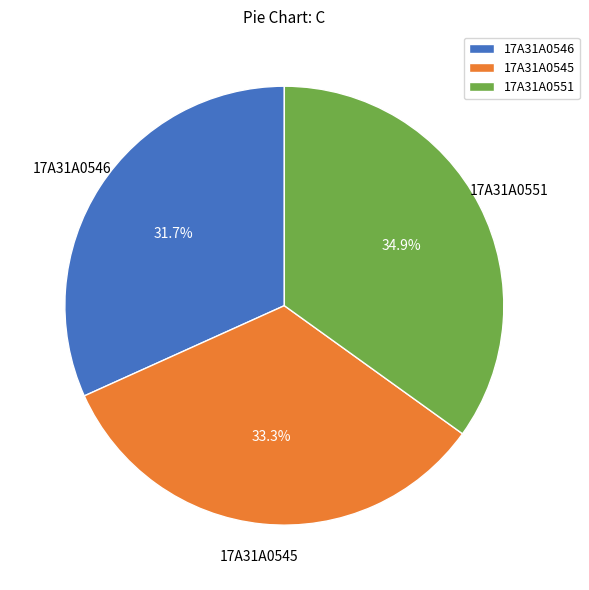

Count the number of slices in the pie.

3